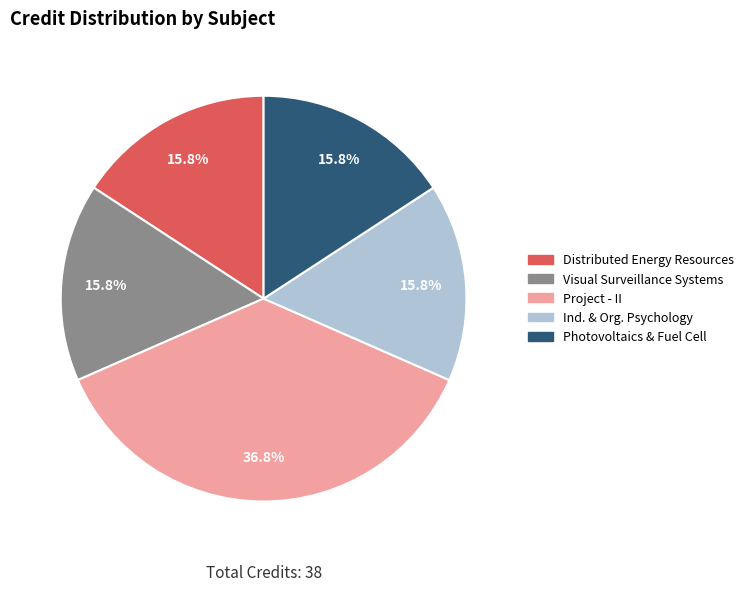

Is there a majority slice in this chart?

No